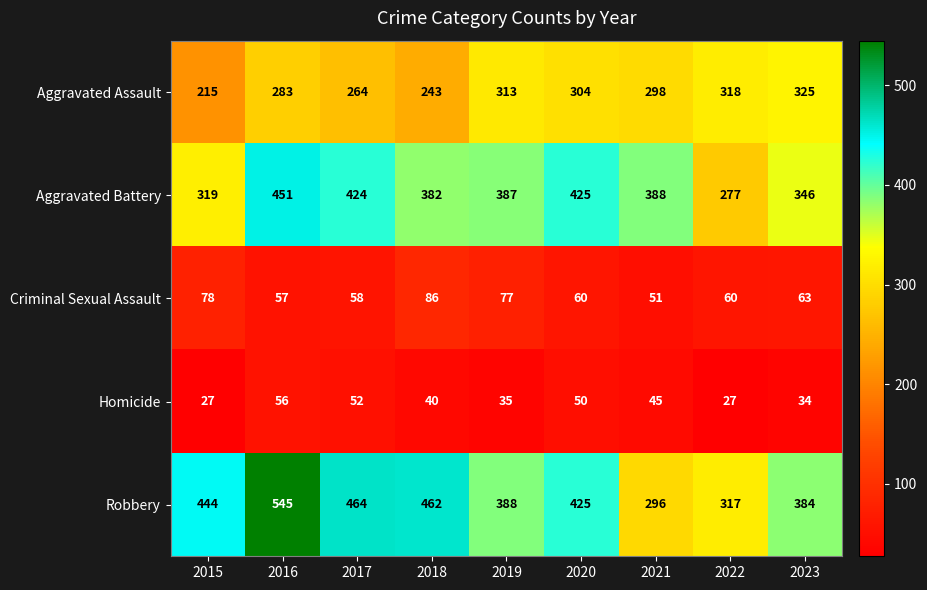

Is it true that Homicide equals 7 at 2022?

False